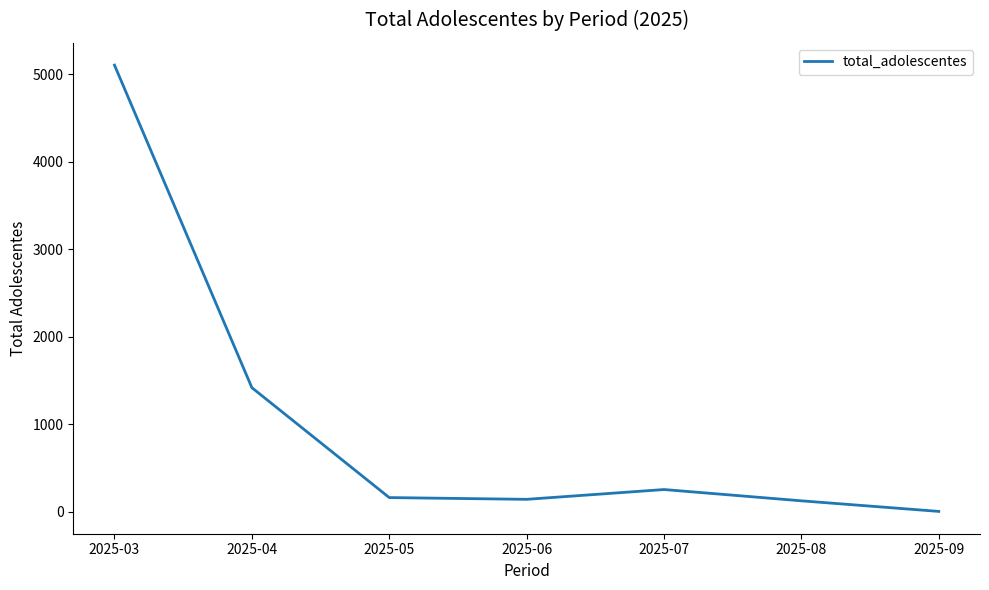

The value at 2025-08 is 125. True or false?

True